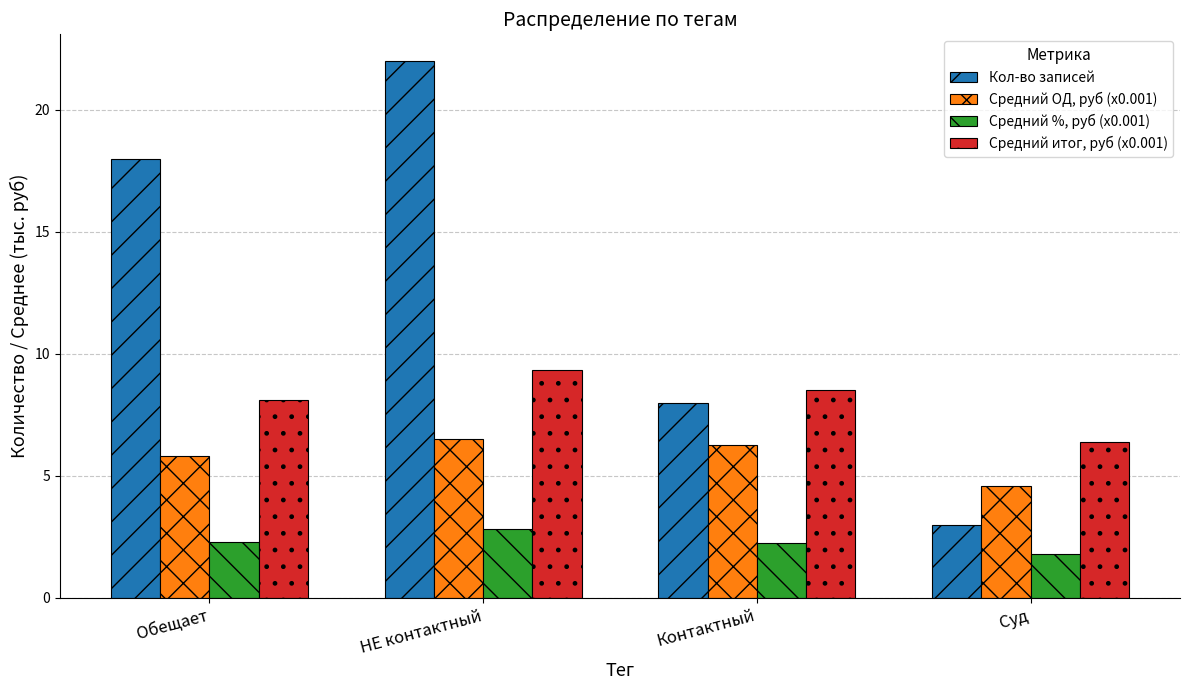

What are all the series names shown in the legend?

Кол-во записей, Средний ОД, руб (x0.001), Средний %, руб (x0.001), Средний итог, руб (x0.001)